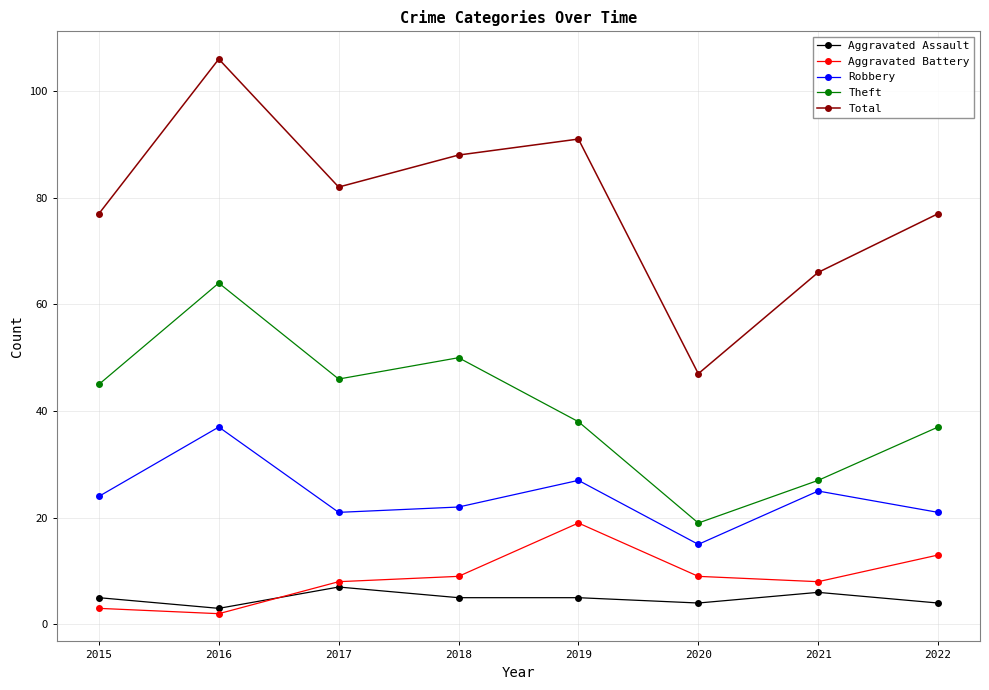

The value of Total at 2015 is 77. True or false?

True